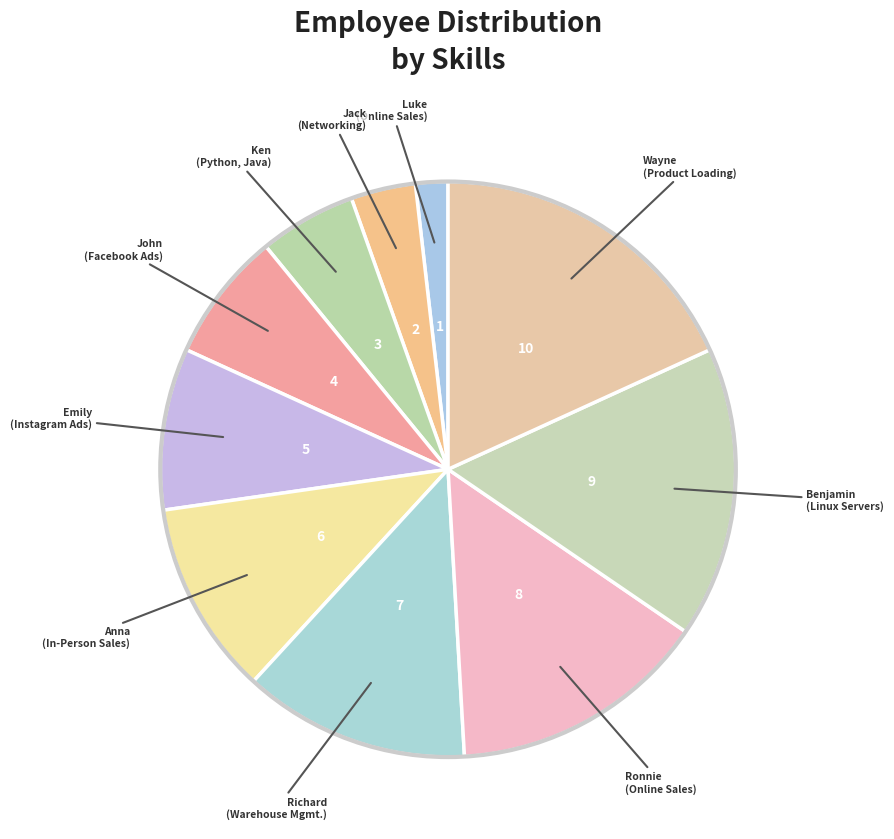

How many segments does this pie chart have?

10